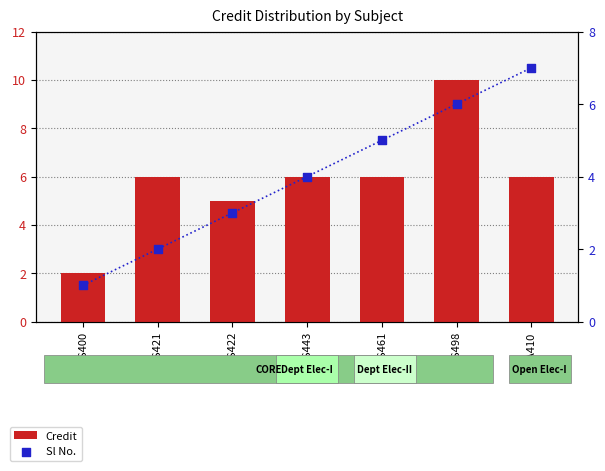

What is the total value across all series at MA410?

13